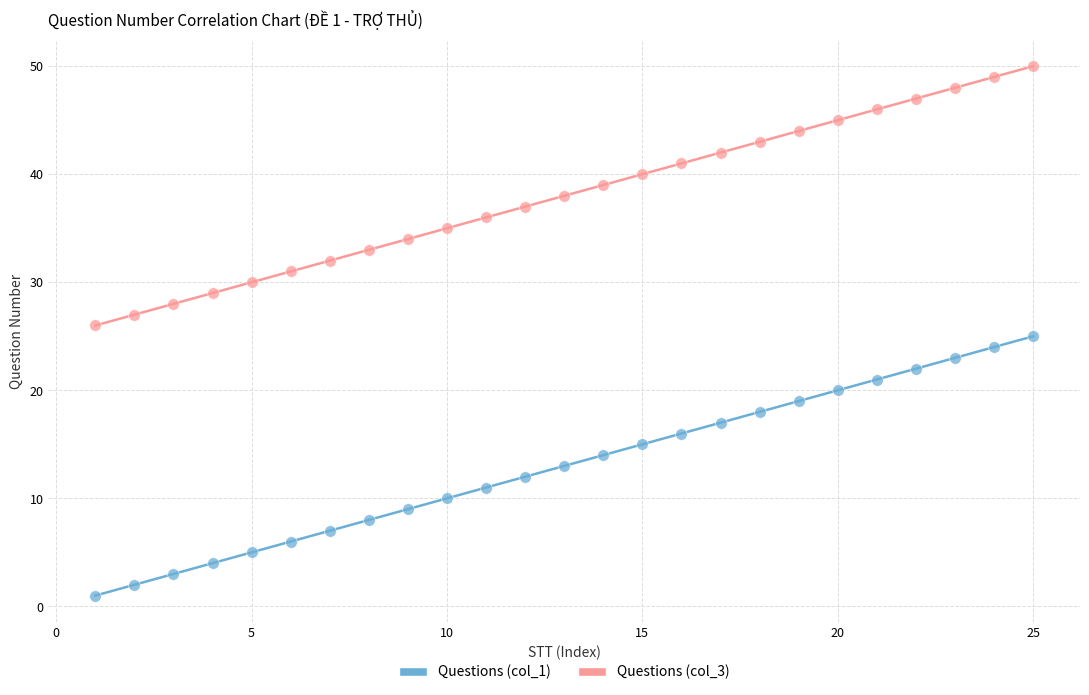

Which series reaches the maximum Y coordinate?

Questions (col_3)